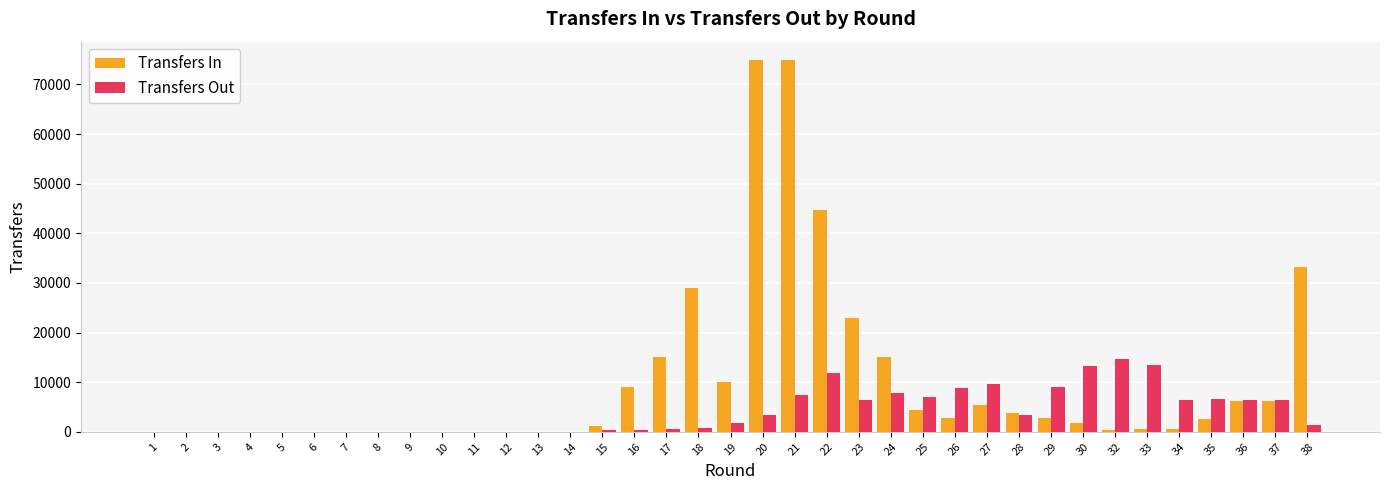

Which category has the highest value in the Transfers Out series?

32